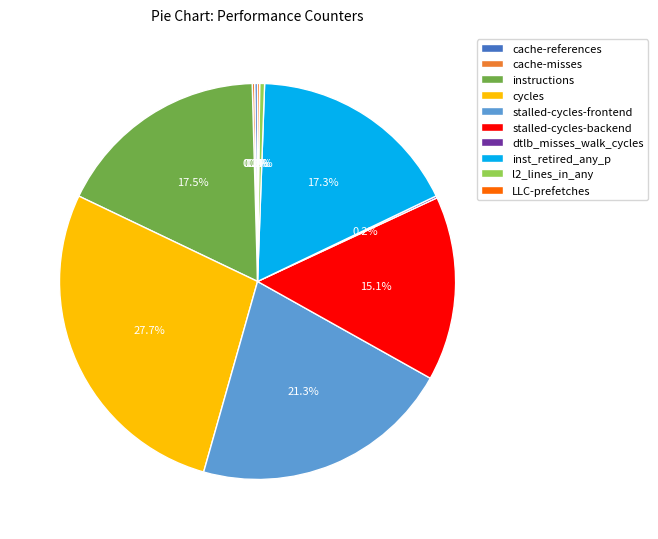

Is there any slice that represents more than half of the pie?

No